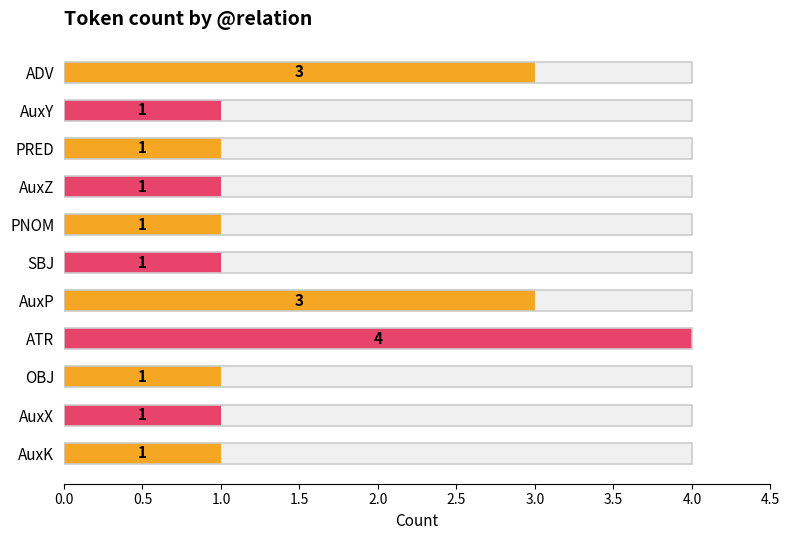

How many bars are there in total?

11